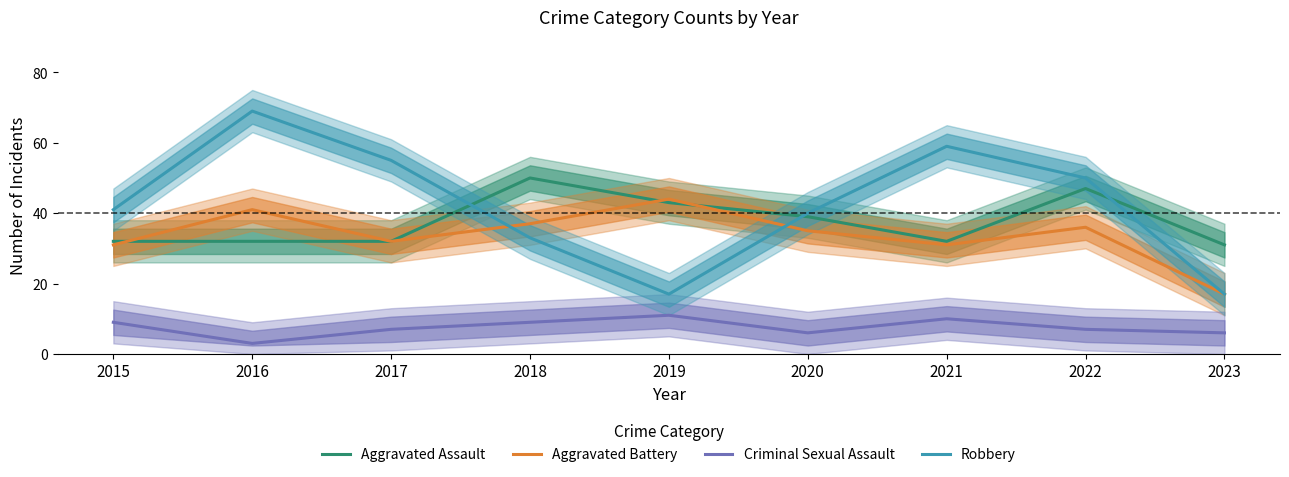

Is it true that Criminal Sexual Assault equals 6 at 2021?

False